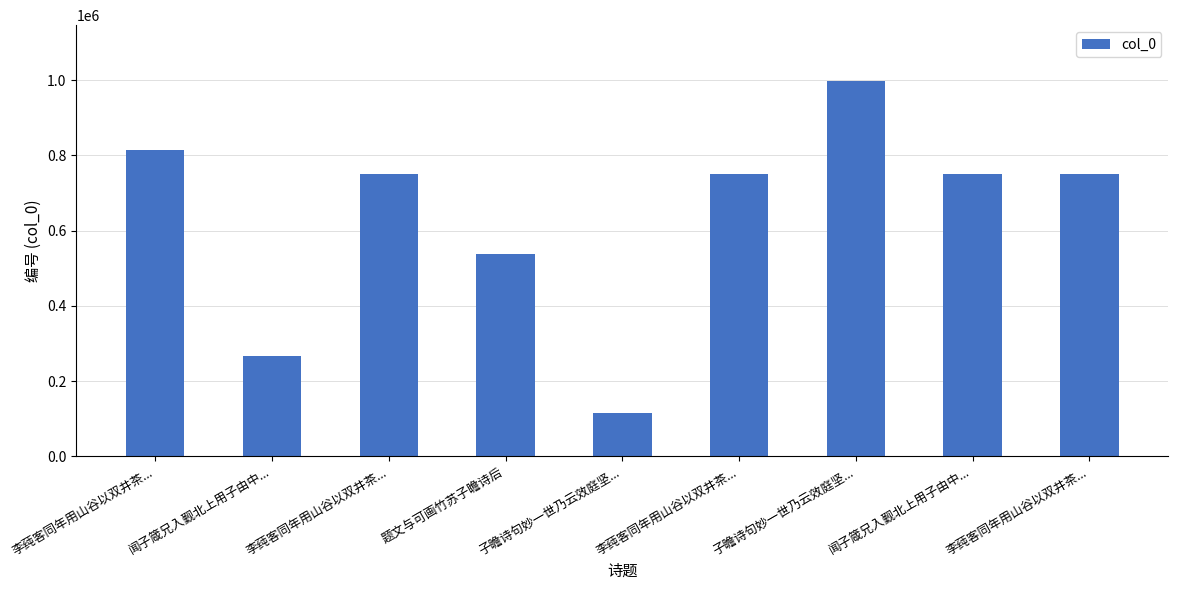

Reading right to left, extract all data points from this chart.

李莼客同年用山谷以双井茶...=750977	闻子箴兄入觐北上用子由中...=749927	子瞻诗句妙一世乃云效庭坚...=996359	李莼客同年用山谷以双井茶...=750976	子瞻诗句妙一世乃云效庭坚...=114343	题文与可画竹苏子瞻诗后=537076	李莼客同年用山谷以双井茶...=750975	闻子箴兄入觐北上用子由中...=265517	李莼客同年用山谷以双井茶...=815341